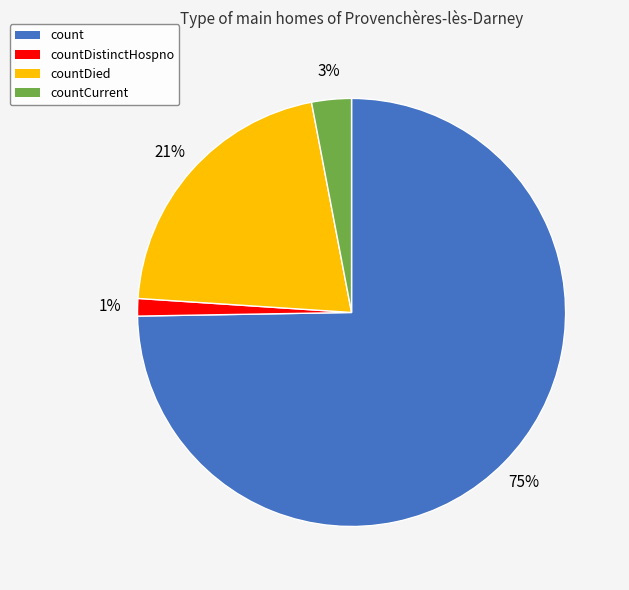

Is there any slice that represents more than half of the pie?

Yes